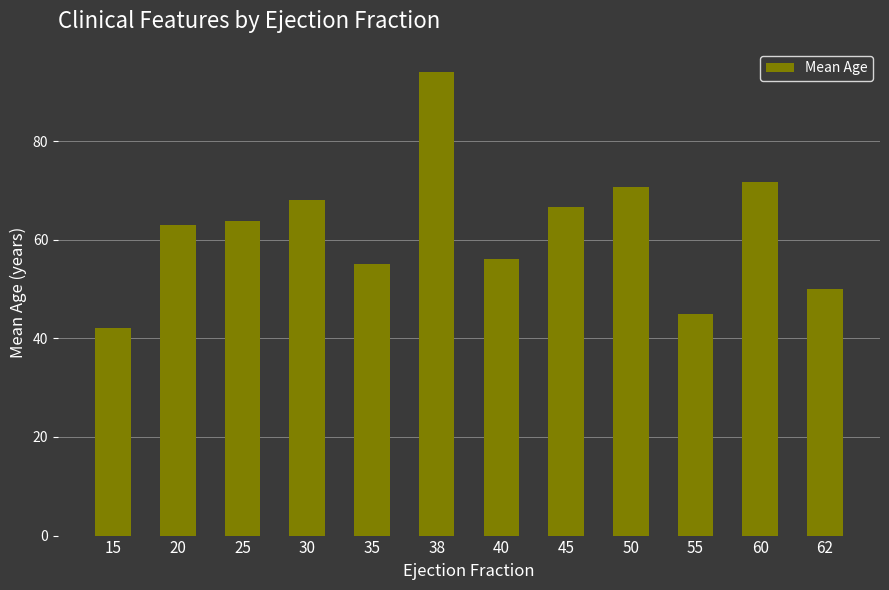

Is it true that the value at 45 is 118.7?

False